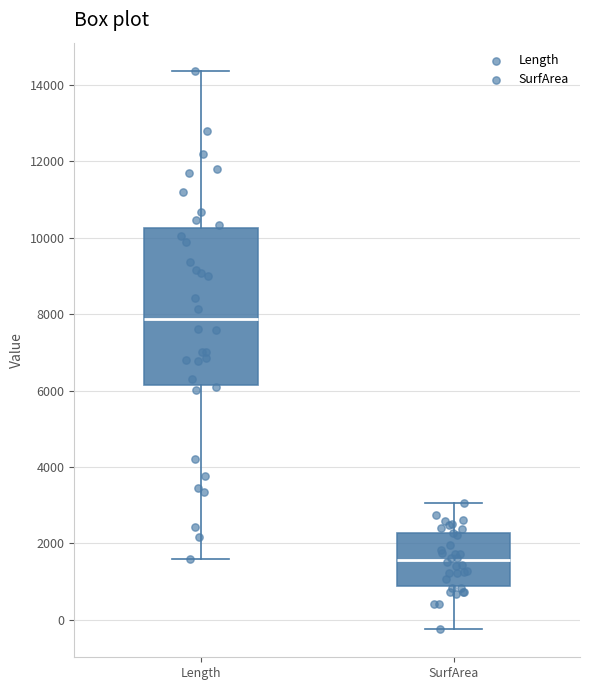

Reading left to right, transcribe this box plot: for each box, give where its median line is, the range the box spans, and where its two whiskers end, as read against the y-axis. The values are not printed on the chart, so give them approximately, as read against the axis.

Length: median 7800, box 6200 to 10200, whiskers 1600 to 14400
SurfArea: median 1600, box 800 to 2200, whiskers -200 to 3000